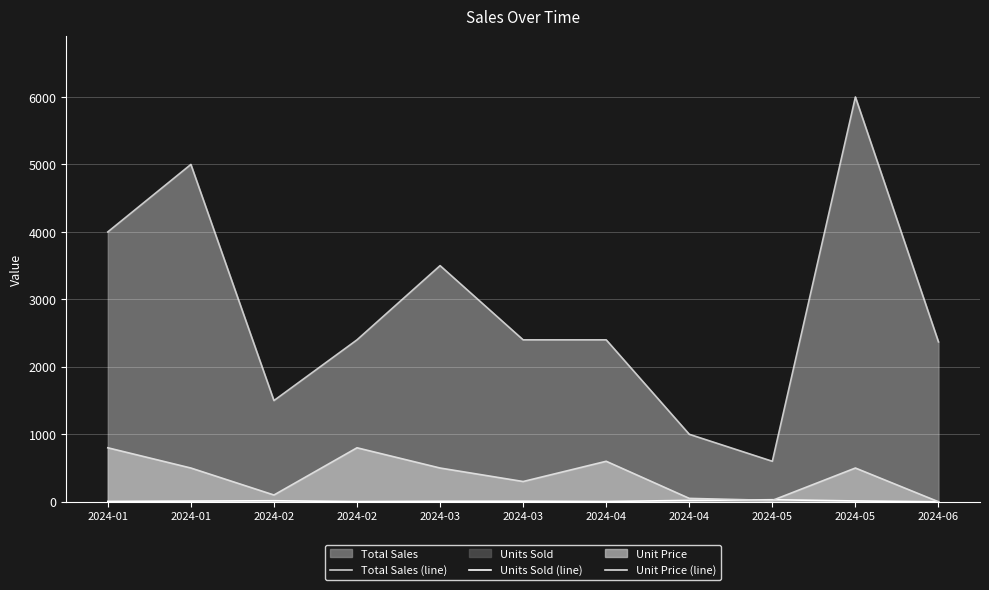

True or false: Unit Price (line) and Total Sales (line) intersect in this chart.

False